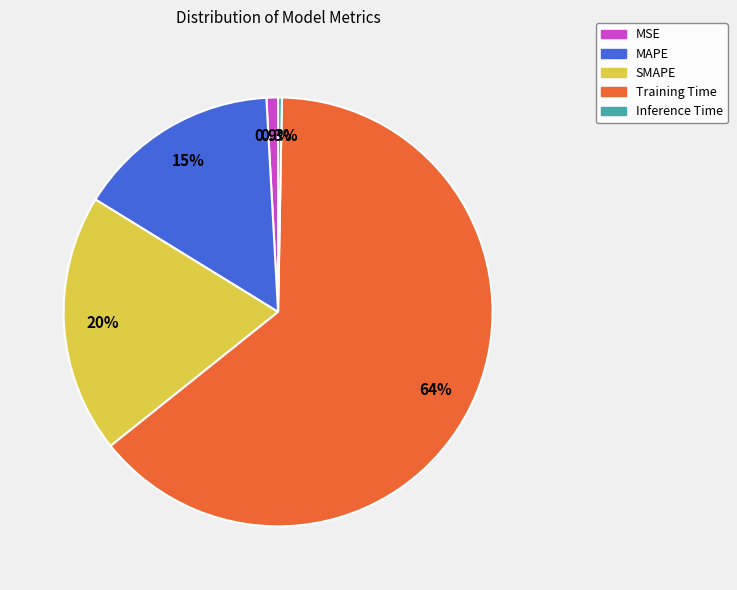

Is the sum of MSE and Training Time greater than half?

Yes